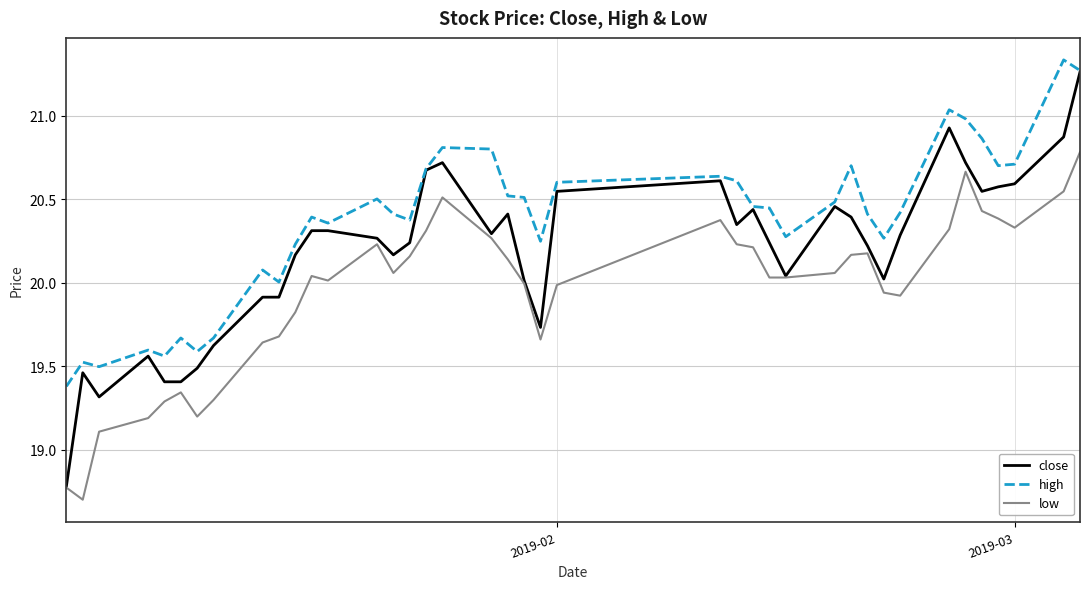

Which series has the largest total across all categories?

high